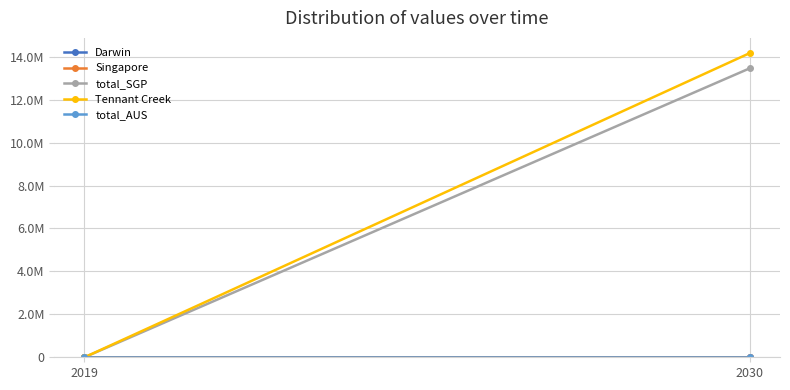

How many lines are shown in the chart?

5